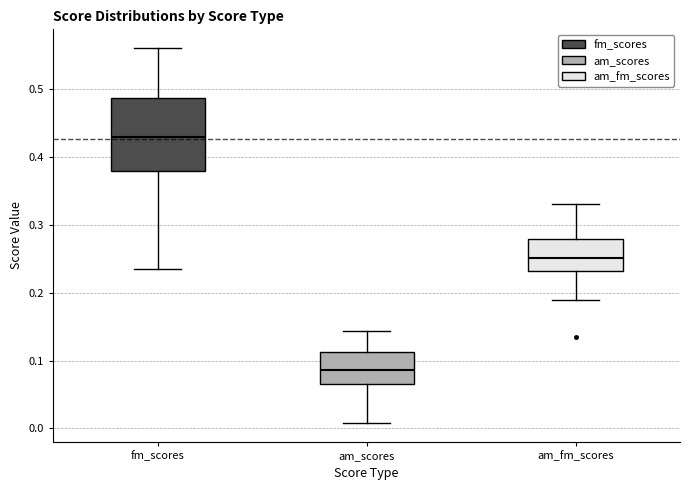

Reading left to right, read every box against the y-axis: the position of its median line, the range the box covers, and the ends of its whiskers. The values are not printed on the chart, so give them approximately, as read against the axis.

fm_scores: median 0.43, box 0.38 to 0.49, whiskers 0.24 to 0.56
am_scores: median 0.09, box 0.07 to 0.11, whiskers 0.01 to 0.14
am_fm_scores: median 0.25, box 0.23 to 0.28, whiskers 0.19 to 0.33